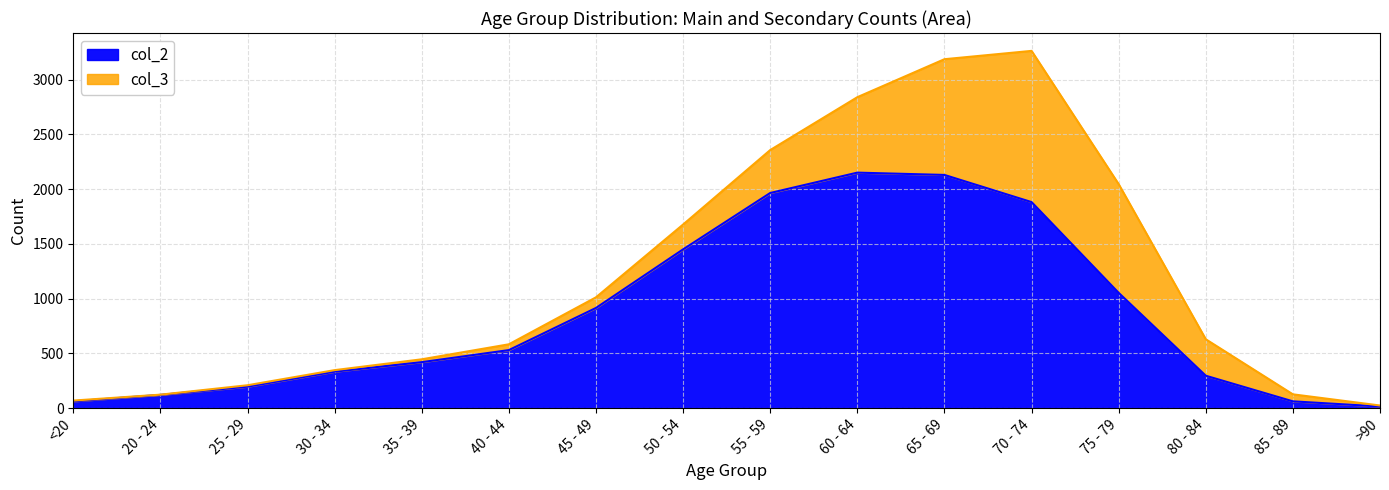

True or false: the data shows 62 at <20.

True